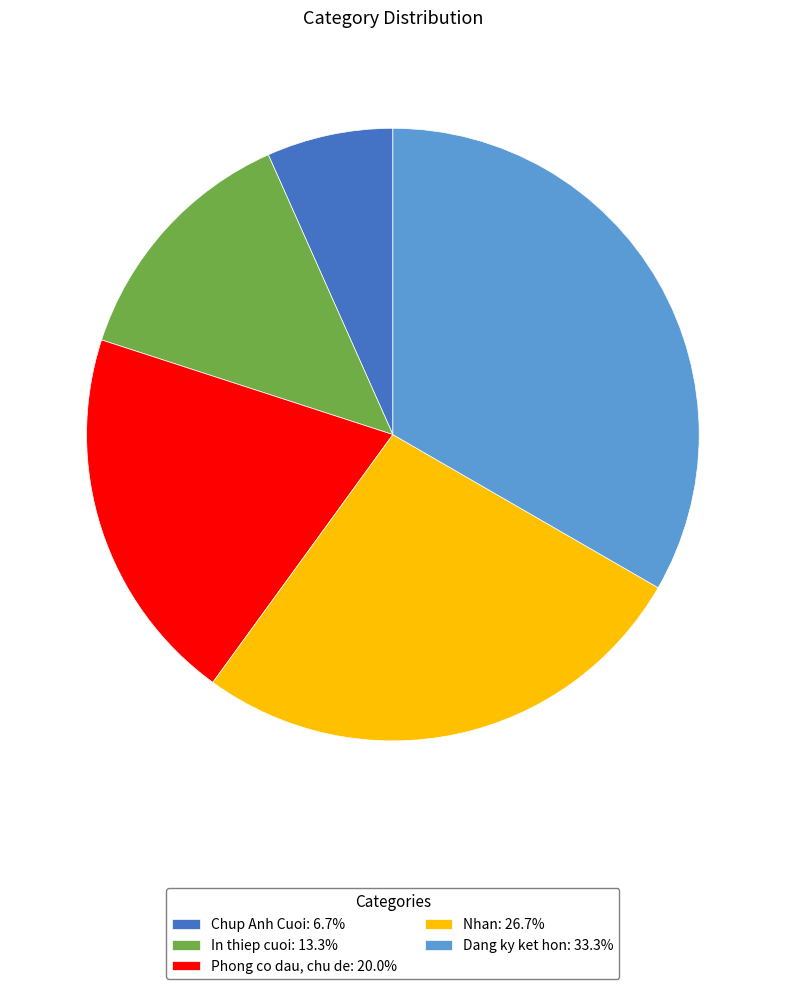

Is it true that In thiep cuoi is 13% of the pie?

True